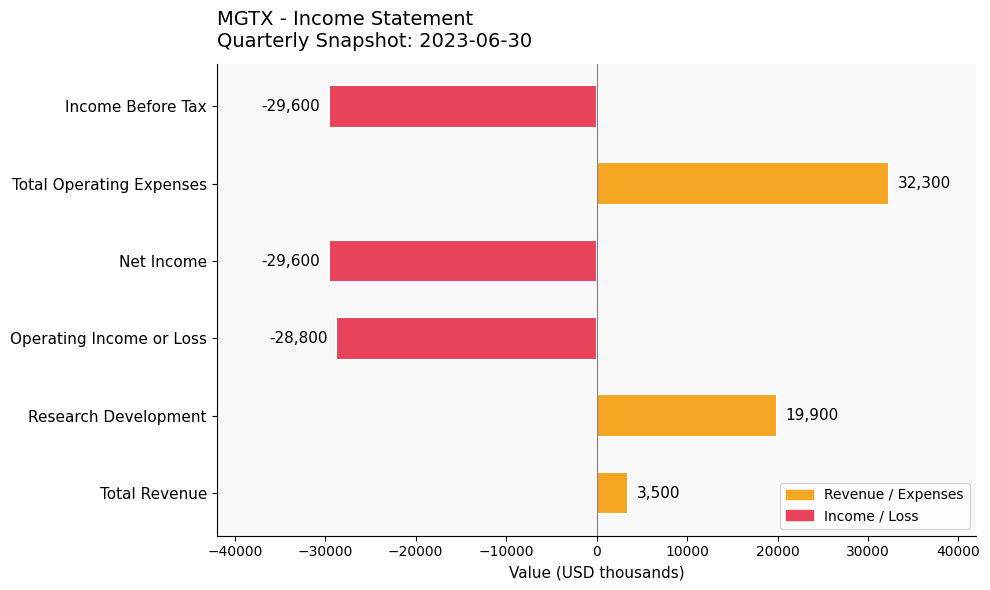

True or false: the data shows 3500 at Total Revenue.

True